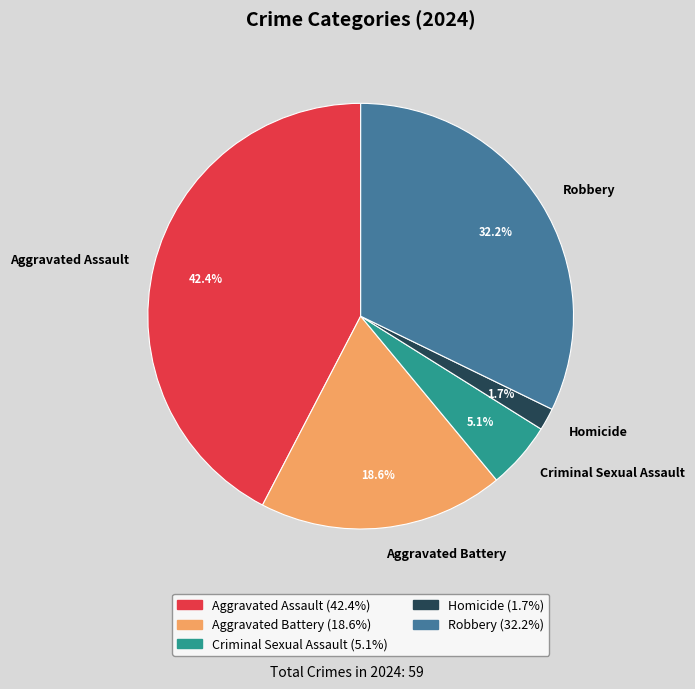

To the nearest percent, what is the combined percentage of Homicide and Aggravated Battery?

20%